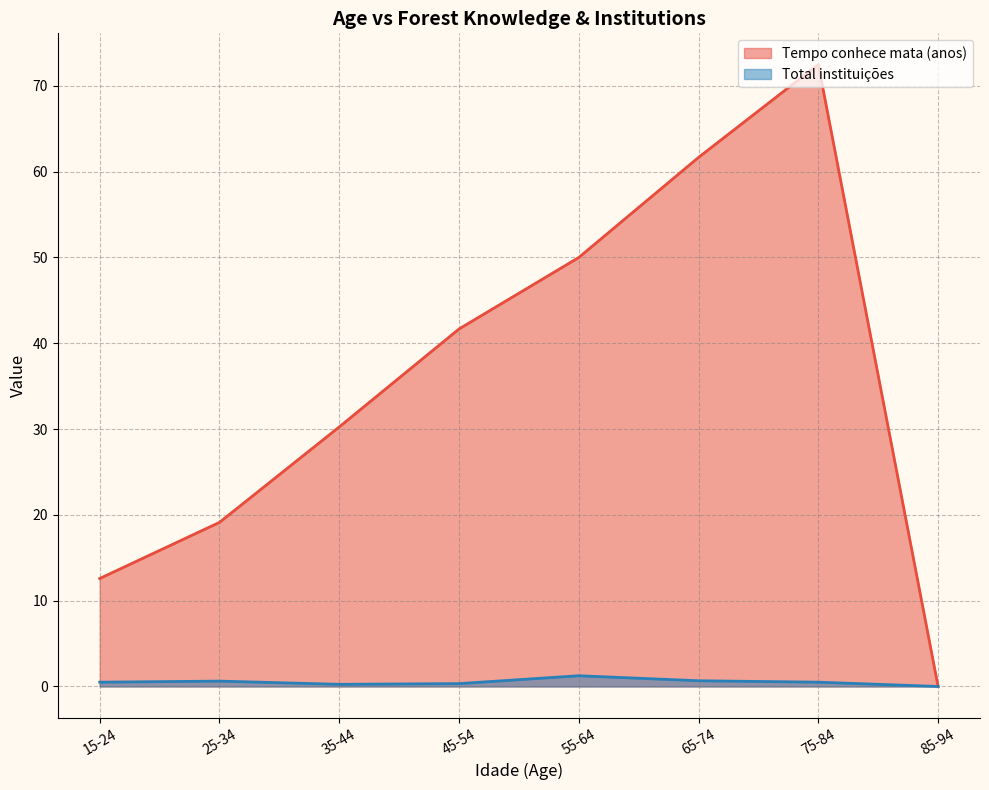

In Total instituições, how many points are lower than both neighbors (excluding endpoints)?

1